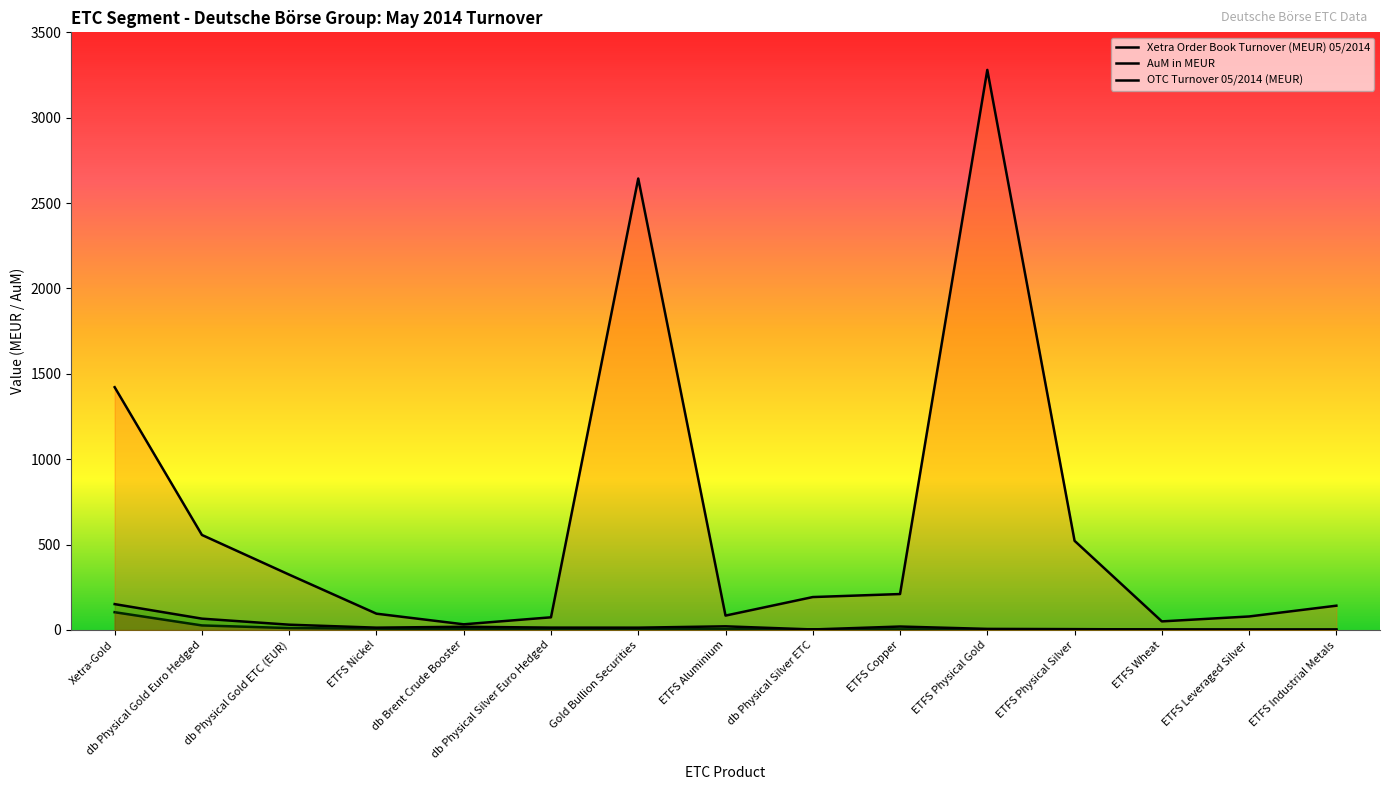

At which category does the chart reach its minimum across all series?

ETFS Leveraged Silver